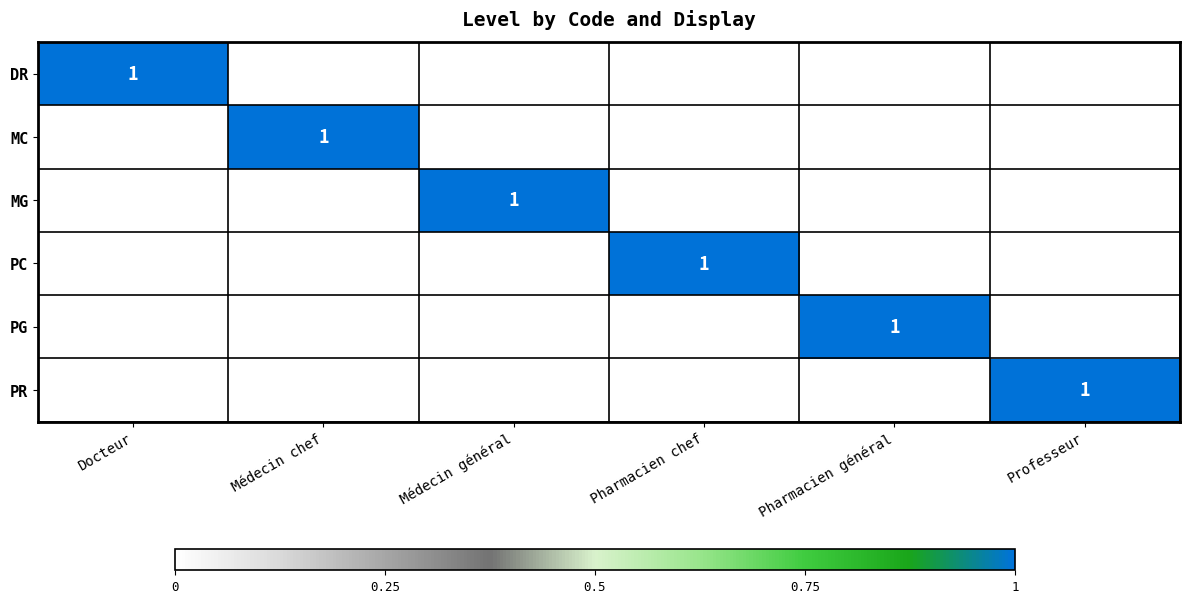

At how many categories does at least one series exceed 0?

6